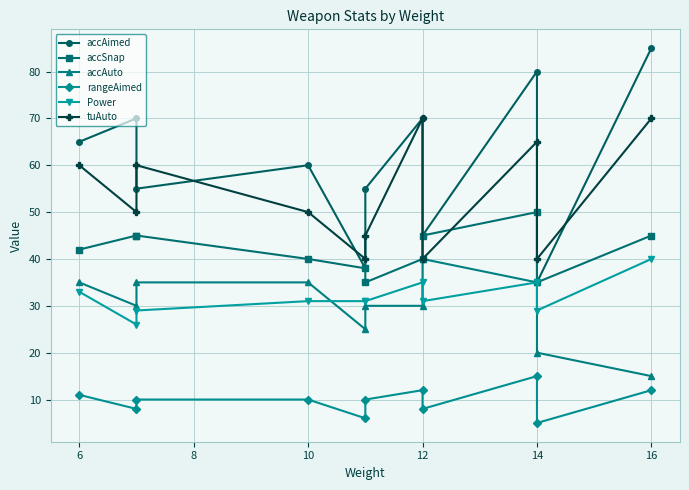

Reading right to left, transcribe all the data shown in this chart.

accAimed: 85	35	80	45	70	55	38	60	55	70	65
accSnap: 45	35	50	45	40	35	38	40	45	45	42
accAuto: 15	20	35	40	30	30	25	35	35	30	35
rangeAimed: 12	5	15	8	12	10	6	10	10	8	11
Power: 40	29	35	31	35	31	31	31	29	26	33
tuAuto: 70	40	65	40	70	45	40	50	60	50	60